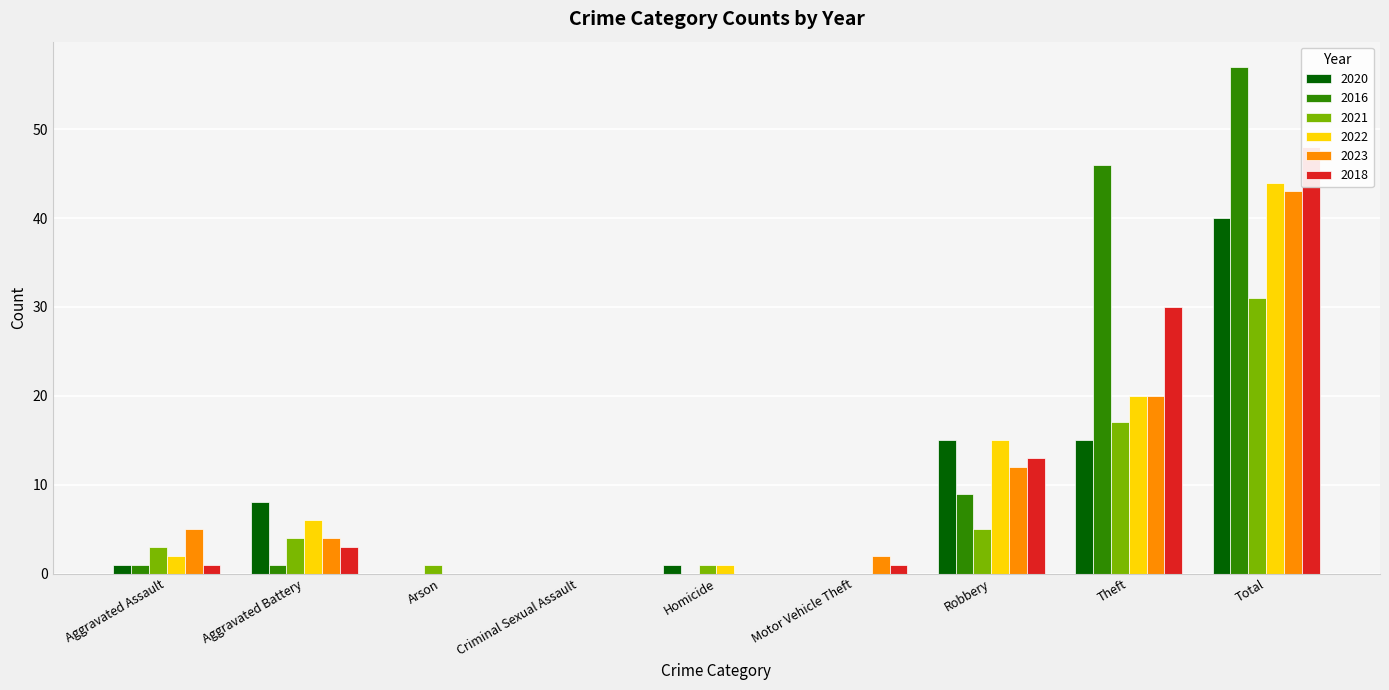

Which category has the highest value in the 2018 series?

Total